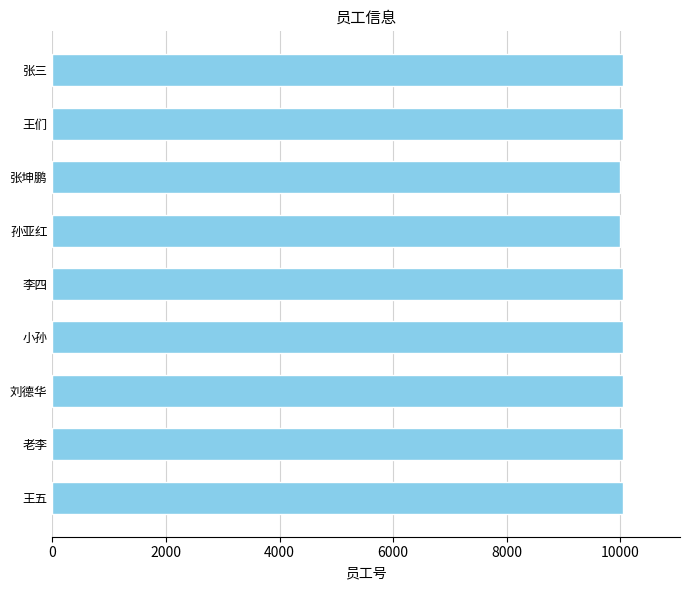

Does the chart contain stacked bars?

No